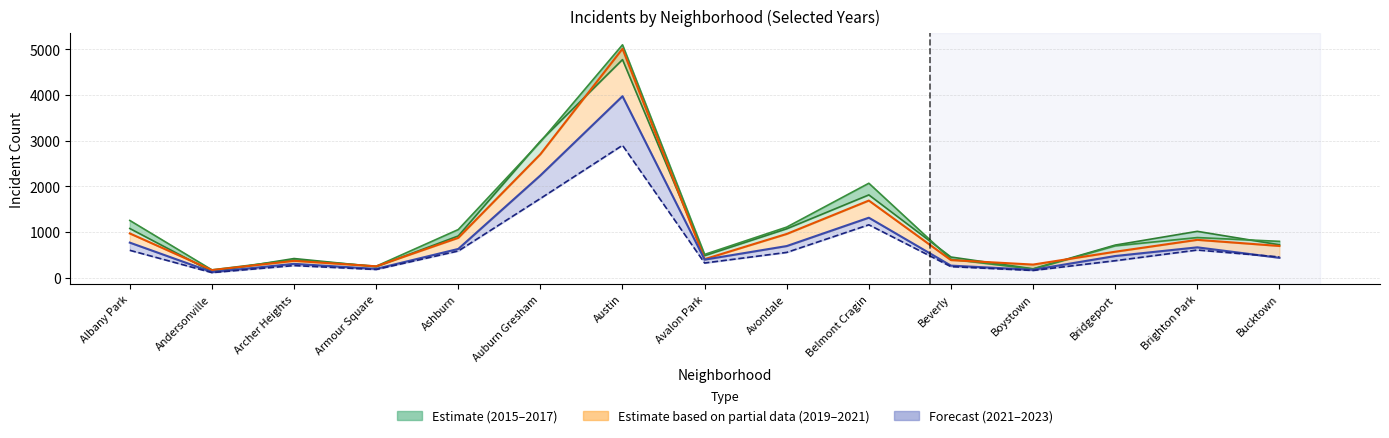

Read the 2015 value at Bucktown, to the nearest 10.

720